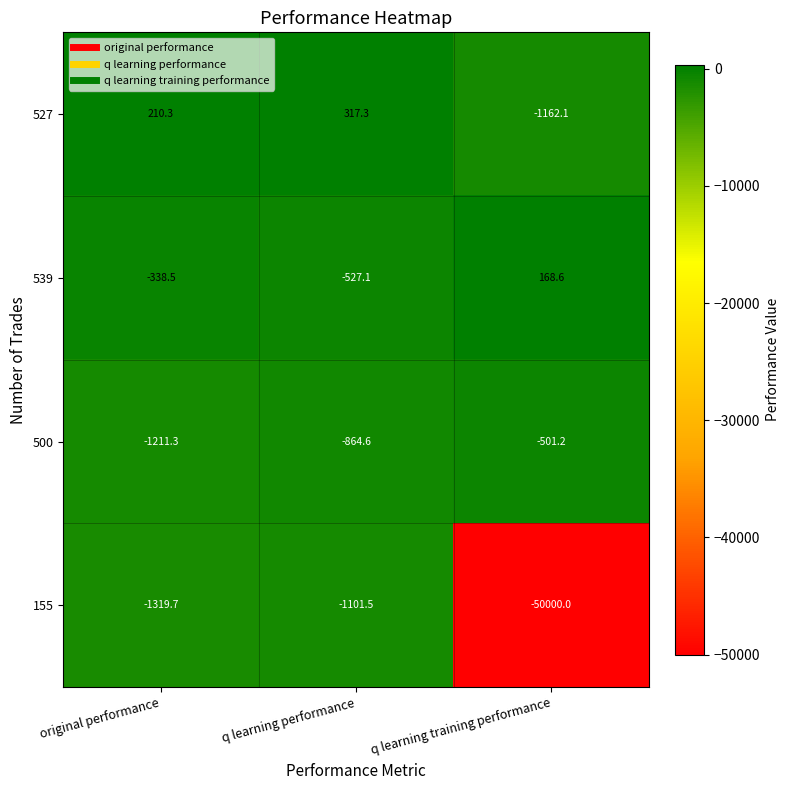

What is the average value of the 539 series?

-232.3